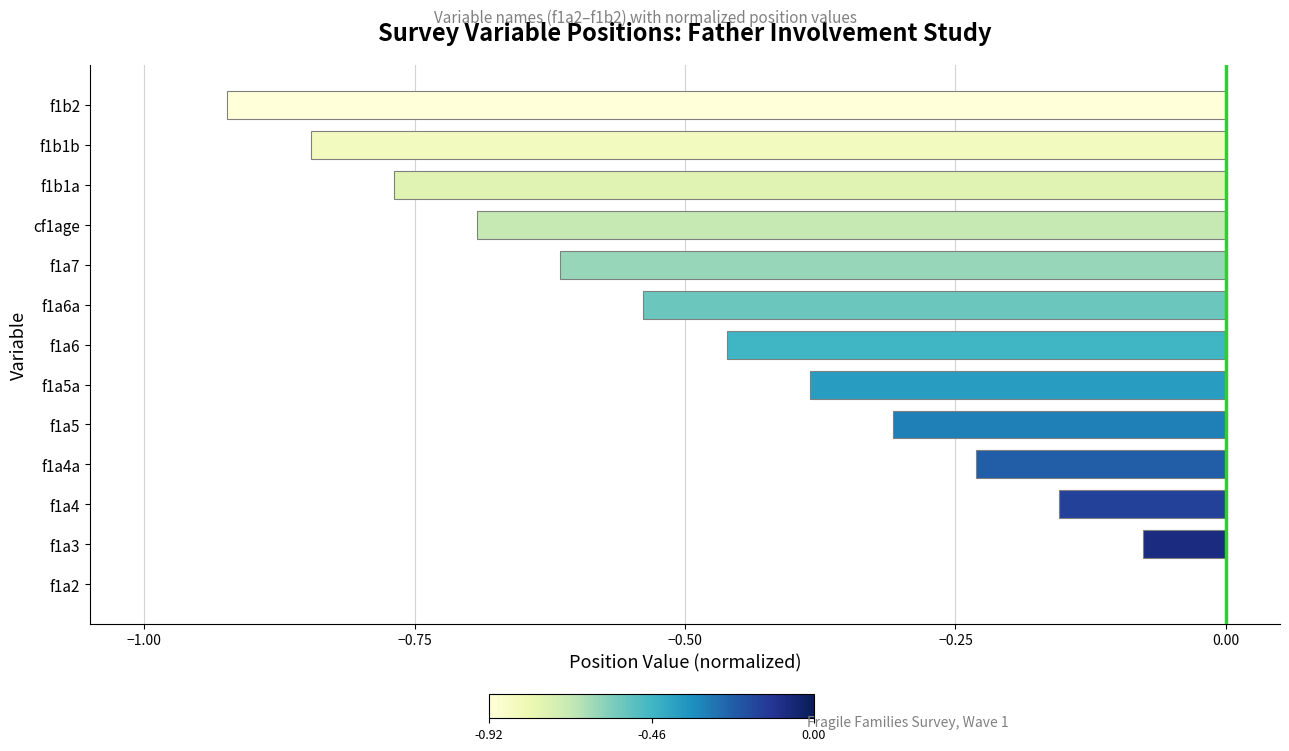

At which category does the chart reach its peak across all series?

f1a2